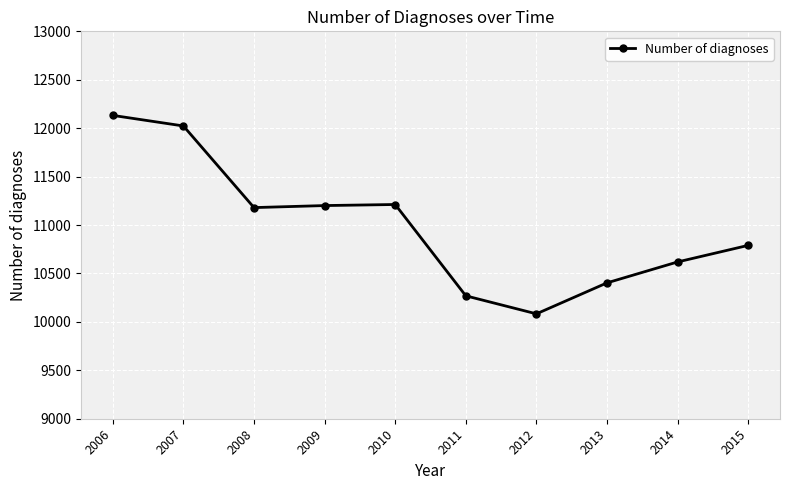

Does the chart display data point markers on the line(s)?

Yes